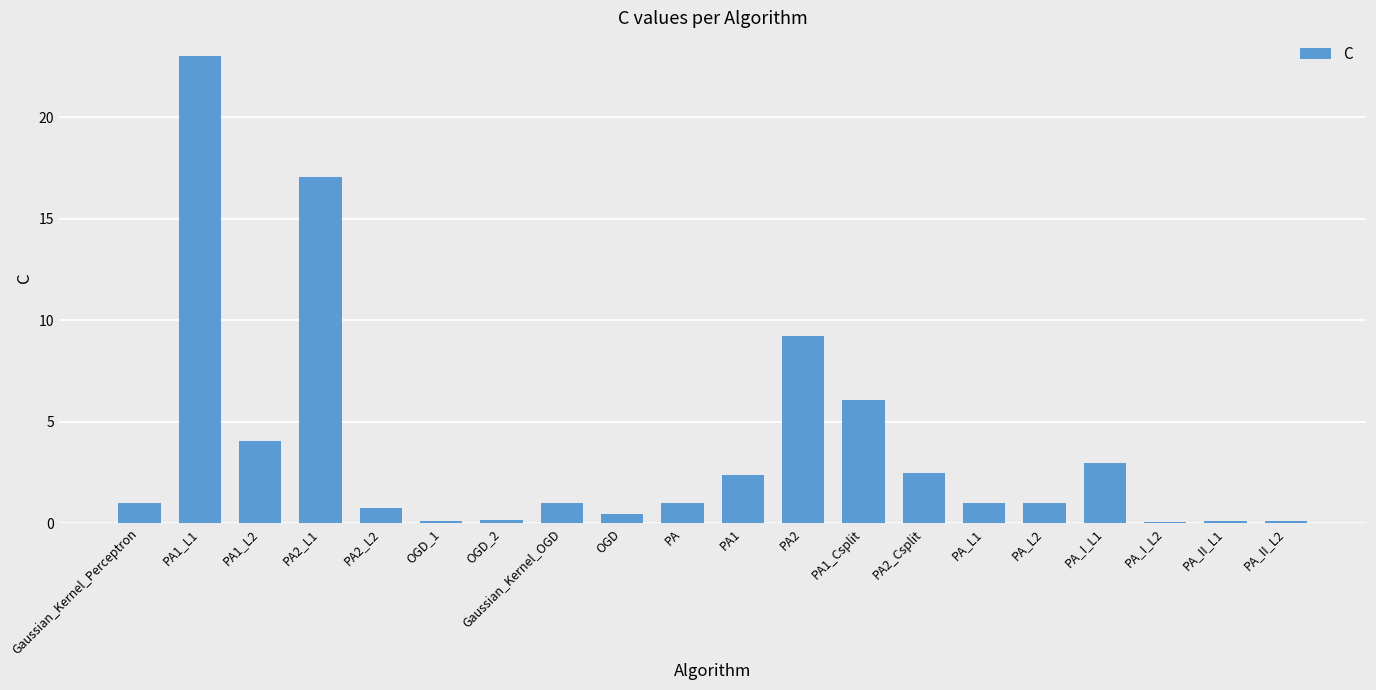

Between PA_I_L2 and Gaussian_Kernel_OGD, which is larger?

Gaussian_Kernel_OGD